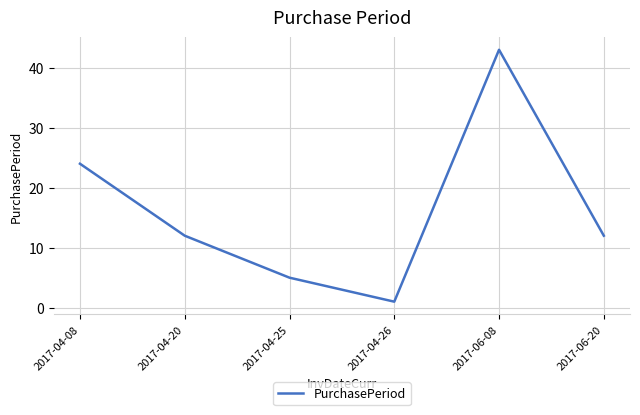

Reading left to right, list all the values displayed in this chart.

2017-04-08=24	2017-04-20=12	2017-04-25=5	2017-04-26=1	2017-06-08=43	2017-06-20=12